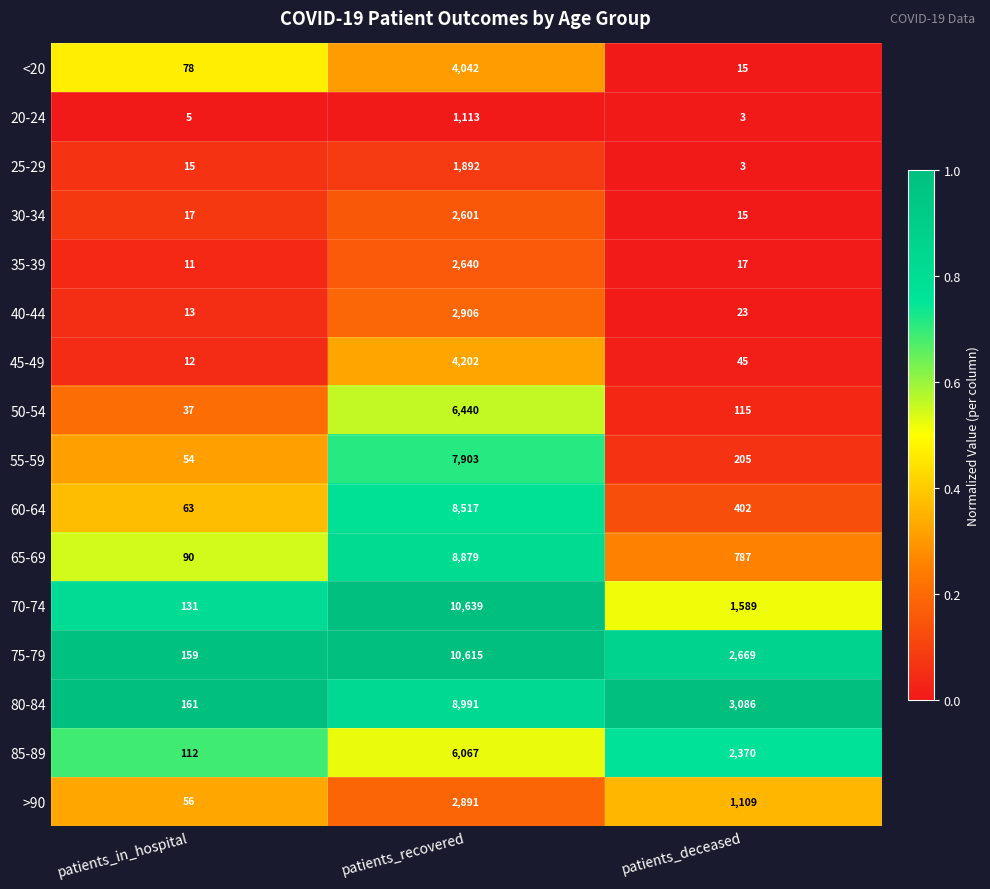

Is it true that 75-79 equals 1739 at patients_deceased?

False